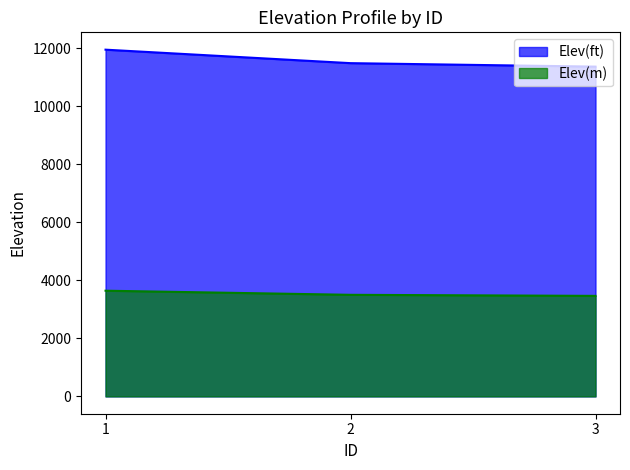

What is the total value across all series at 3?

14836.8